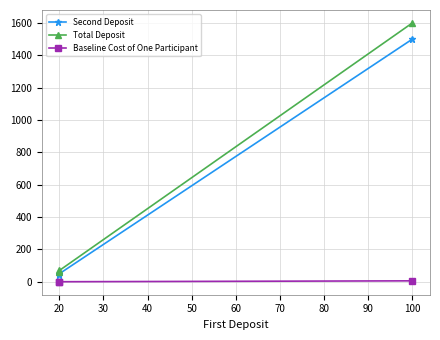

What is the spread (max minus min) of values at 20?

69.5